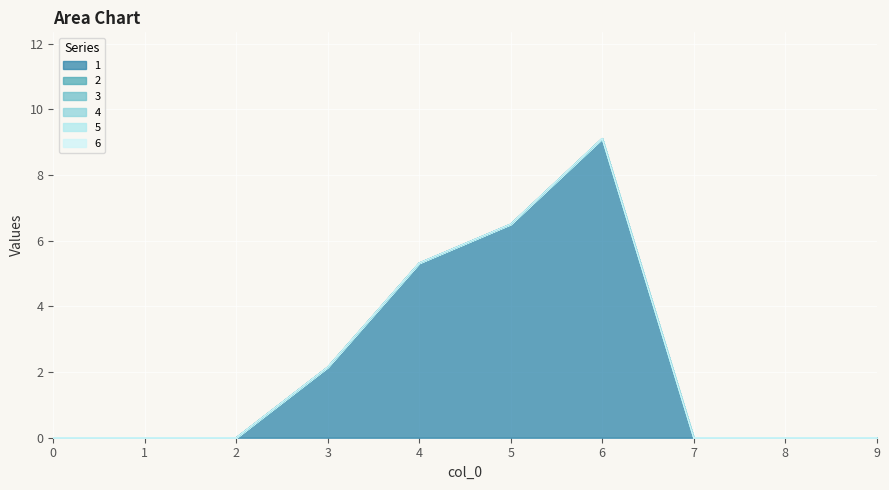

Reading left to right, transcribe all the data shown in this chart.

1: 0=0.0	1=0.0	2=0.0	3=2.1	4=5.3	5=6.5	6=9.1	7=0.0	8=0.0	9=0.0
2: 0=0.0	1=0.0	2=0.0	3=0.0	4=0.0	5=0.0	6=0.0	7=0.0	8=0.0	9=0.0
3: 0=0.0	1=0.0	2=0.0	3=0.0	4=0.0	5=0.0	6=0.0	7=0.0	8=0.0	9=0.0
4: 0=0.0	1=0.0	2=0.0	3=0.0	4=0.0	5=0.0	6=0.0	7=0.0	8=0.0	9=0.0
5: 0=0.0	1=0.0	2=0.0	3=0.0	4=0.0	5=0.0	6=0.0	7=0.0	8=0.0	9=0.0
6: 0=0.0	1=0.0	2=0.0	3=0.0	4=0.0	5=0.0	6=0.0	7=0.0	8=0.0	9=0.0